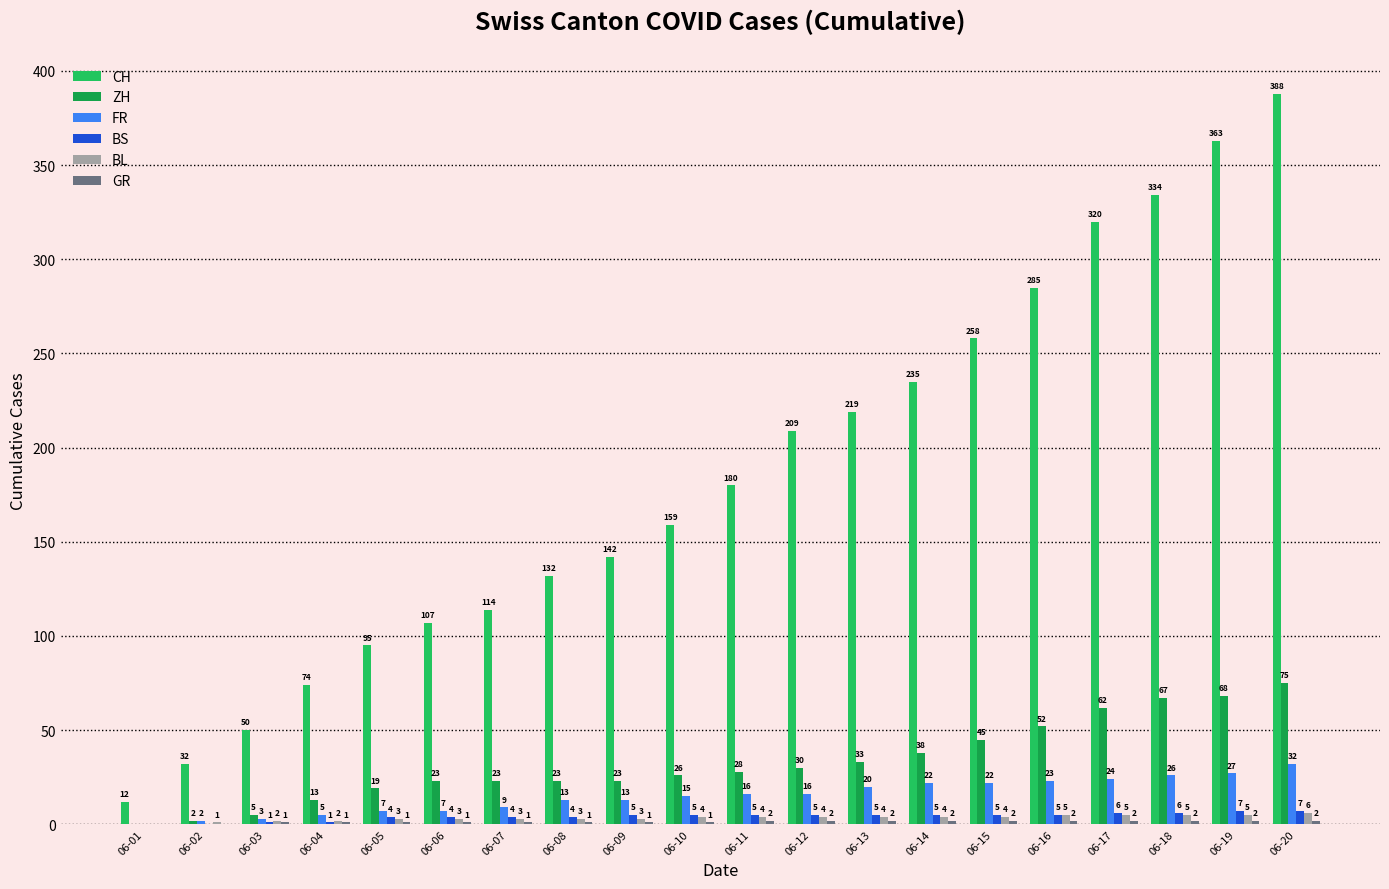

Which category has the highest value in the FR series?

06-20